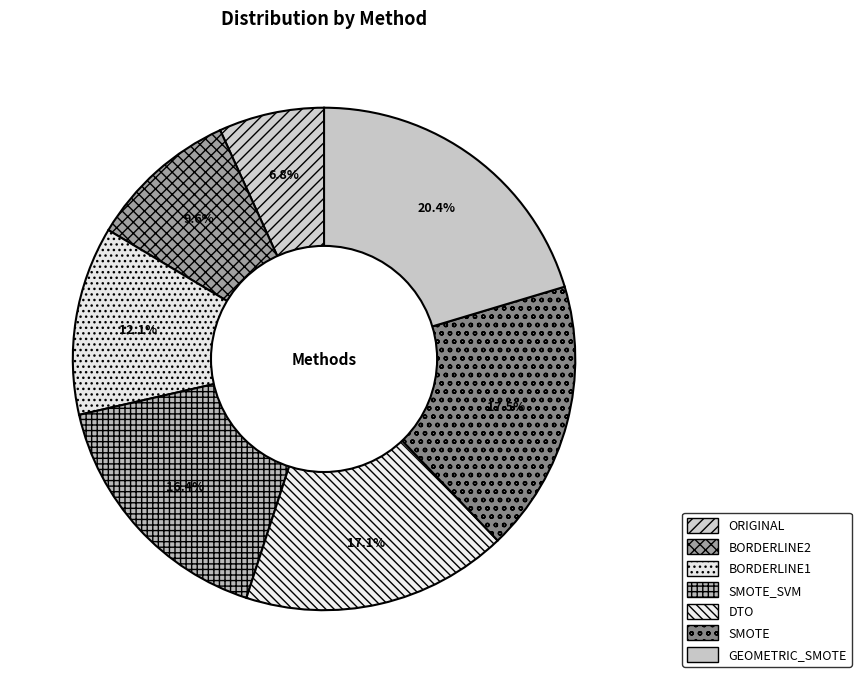

Which slice is the largest?

GEOMETRIC_SMOTE